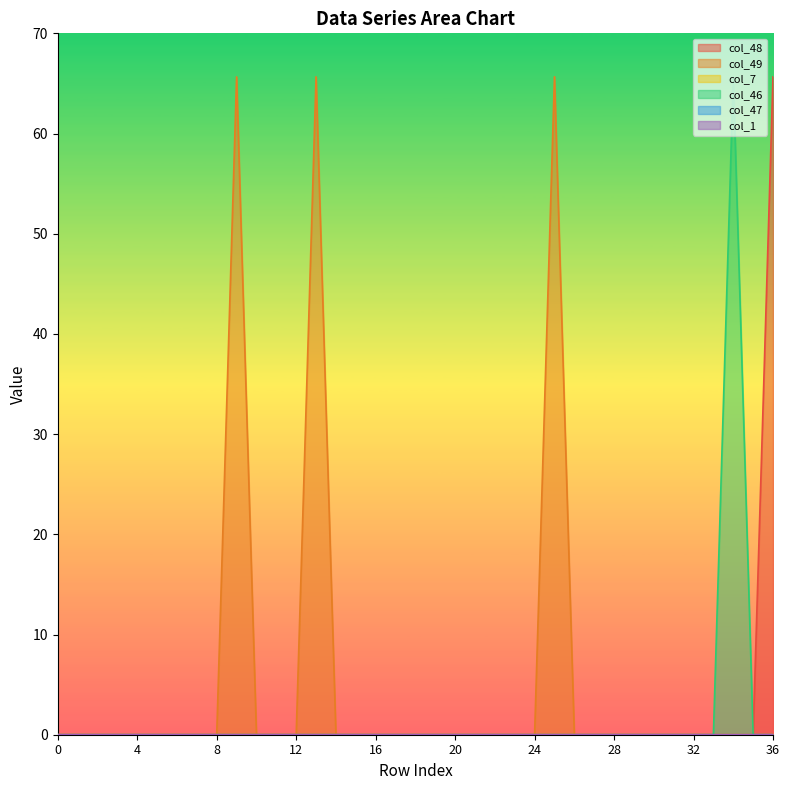

At which category is the sum across all series the highest?

34